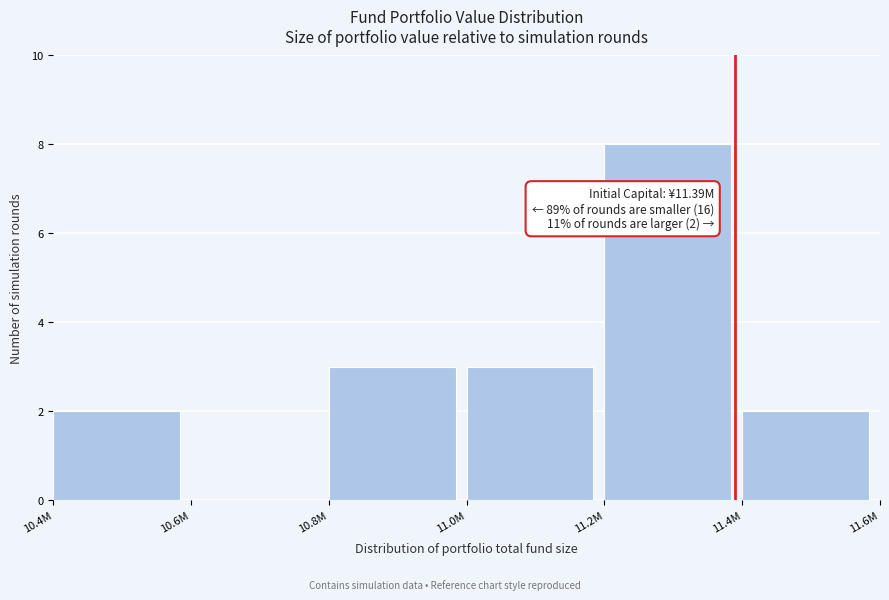

Reading right to left, list all the values displayed in this chart.

11.4M=2	11.2M=8	11.0M=3	10.8M=3	10.6M=0	10.4M=2